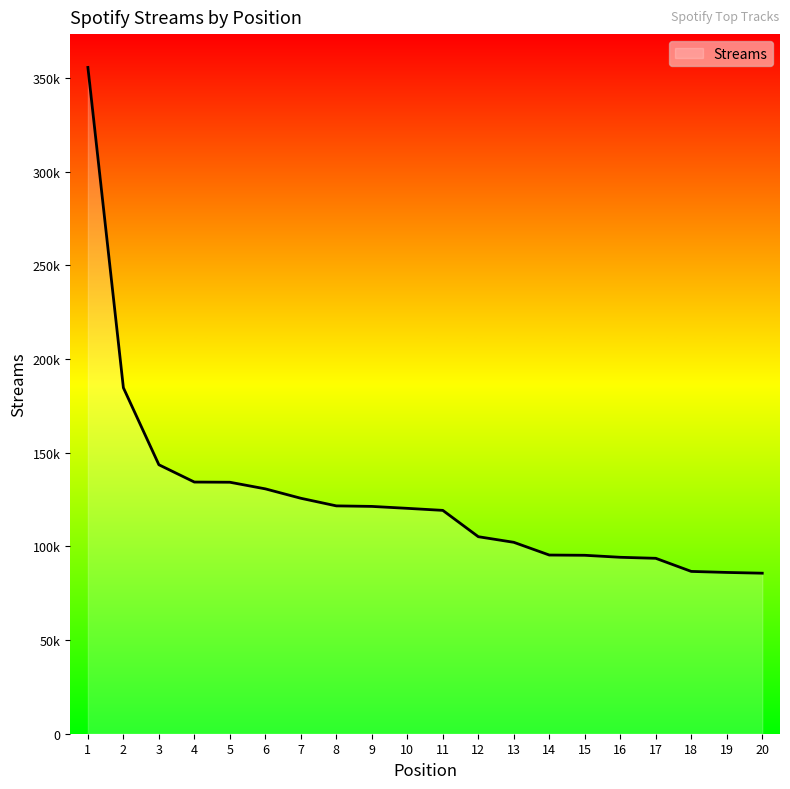

Is it true that the value at 11 is 62119?

False